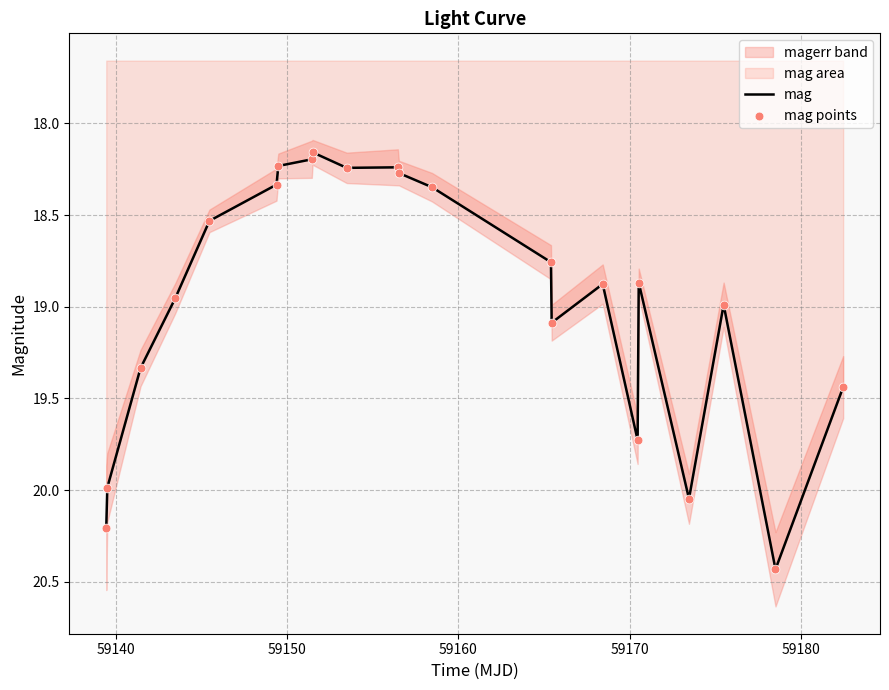

Which series reaches the maximum Y coordinate?

mag